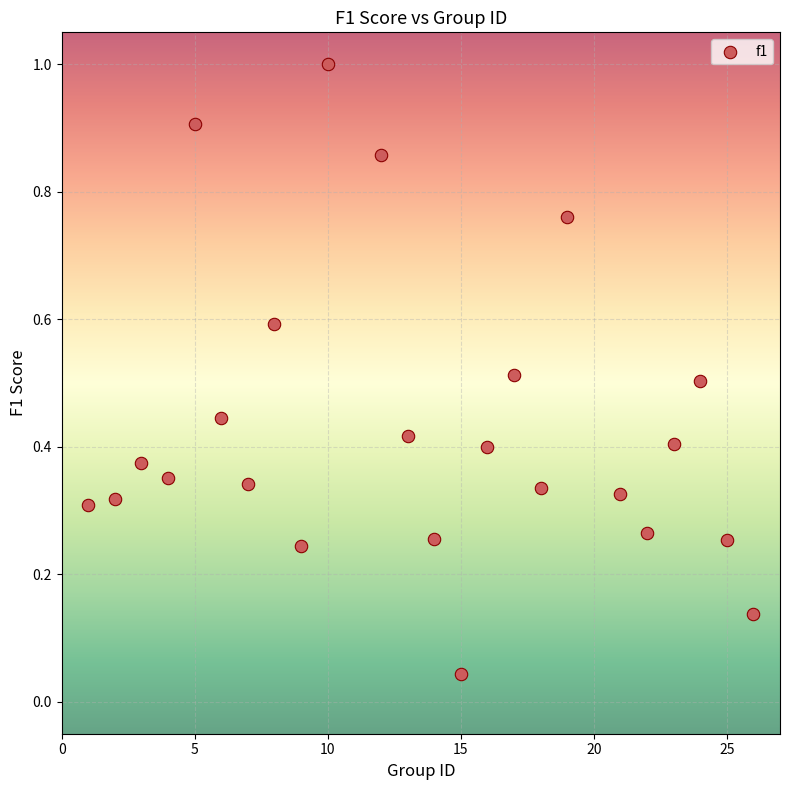

What is the range of X values (max minus min)?

25.0